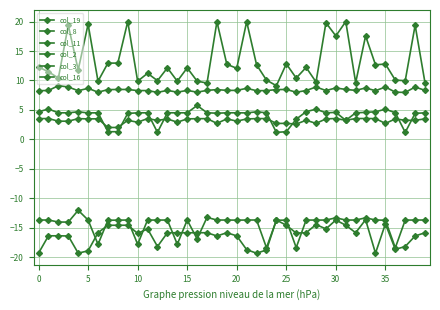

What is the value of the col_11 point at the 19th from the left?

20.0